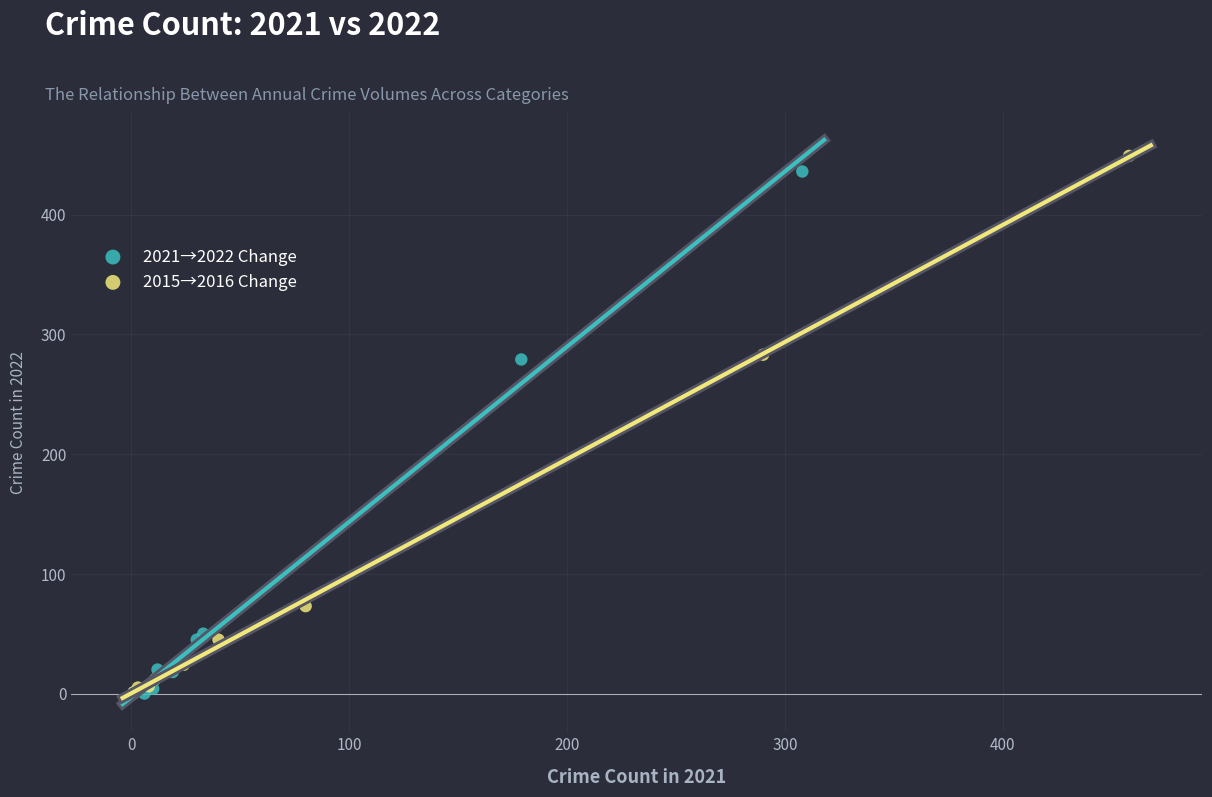

Which series has the widest spread of Y values?

2015→2016 Change